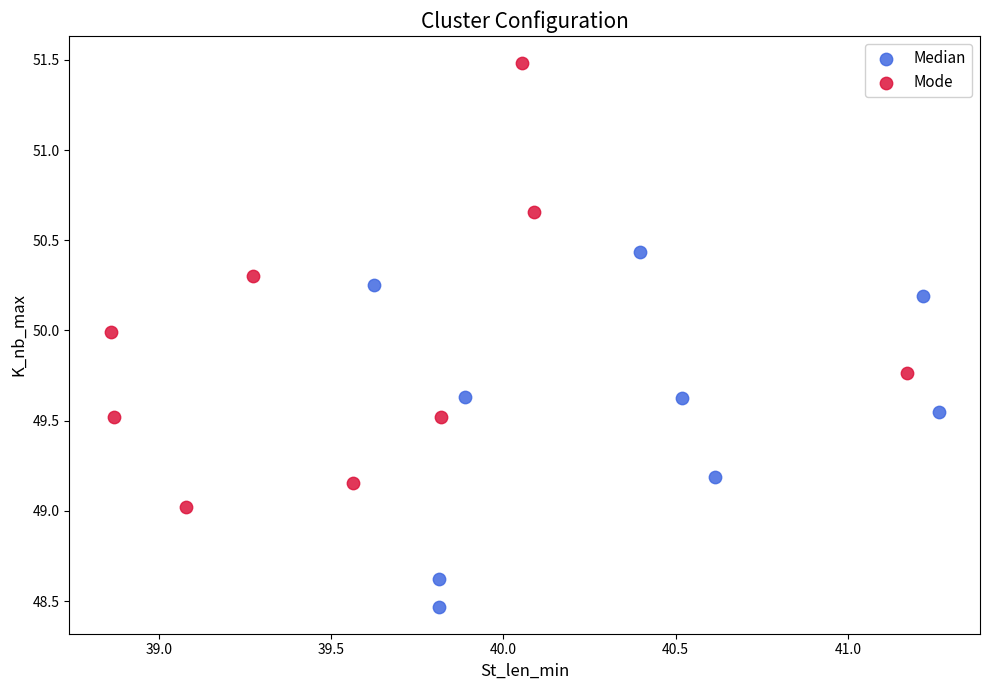

Which series contains the highest Y value?

Mode